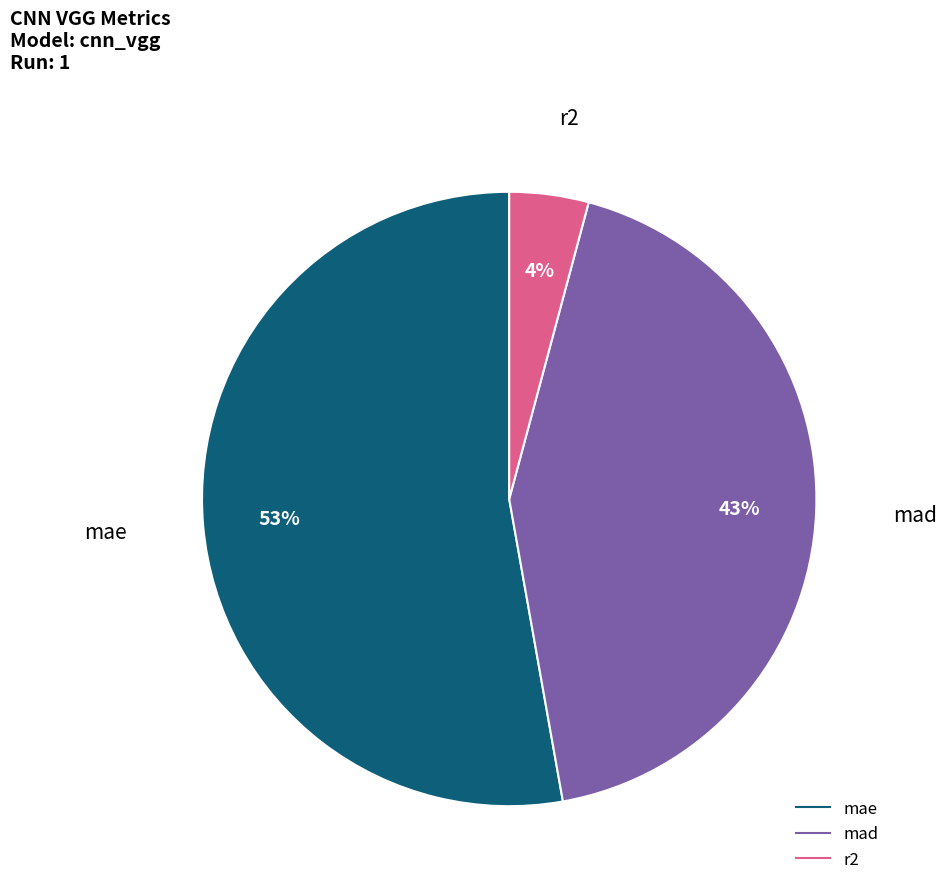

Which has a higher value, r2 or mad?

mad